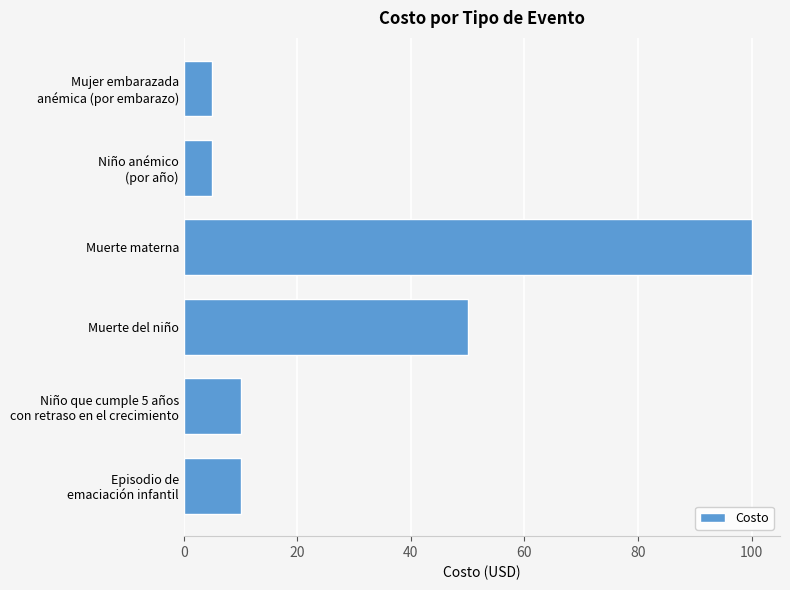

Where is the data nearest to the value 52?

Muerte del niño